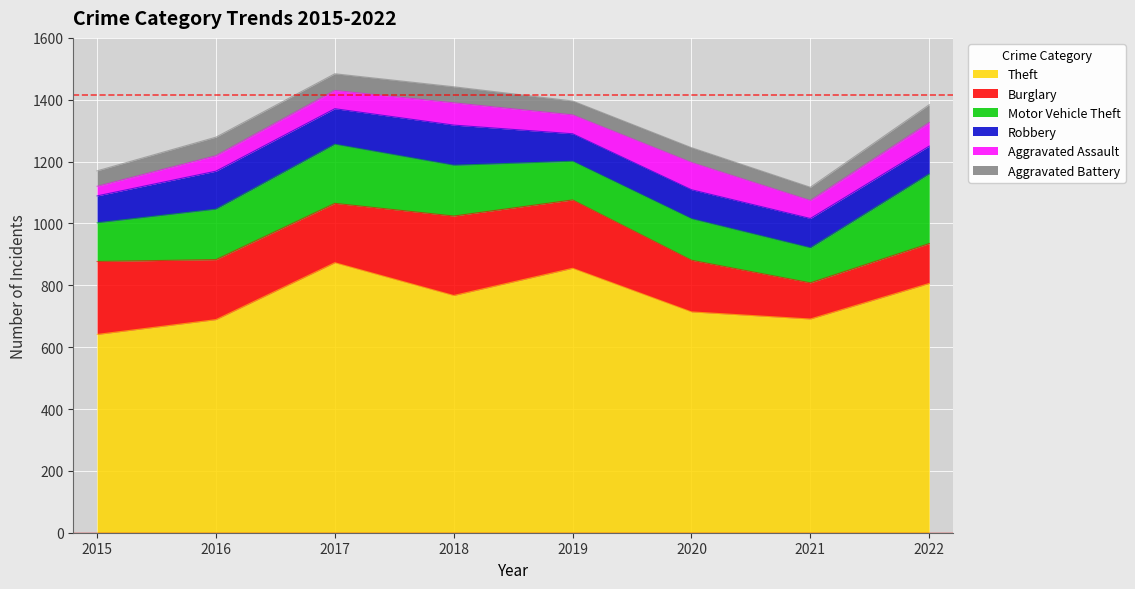

Reading left to right, extract all data points from this chart.

Theft: 641	689	873	767	855	714	691	806
Burglary: 236	194	192	257	221	167	117	129
Motor Vehicle Theft: 125	163	191	164	125	134	113	225
Robbery: 87	123	115	130	89	94	95	90
Aggravated Assault: 31	50	59	72	61	88	58	76
Aggravated Battery: 50	60	54	52	45	48	43	58